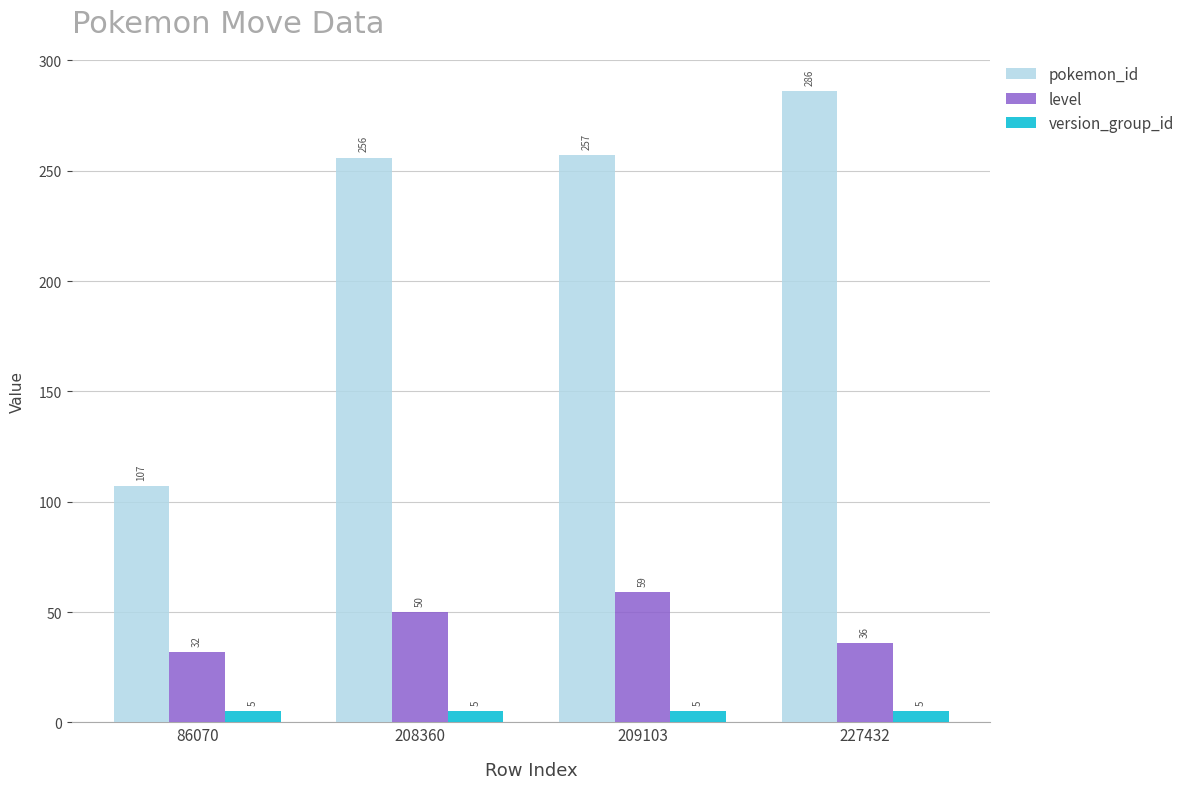

Rank the series at 86070 from lowest to highest value.

version_group_id, level, pokemon_id